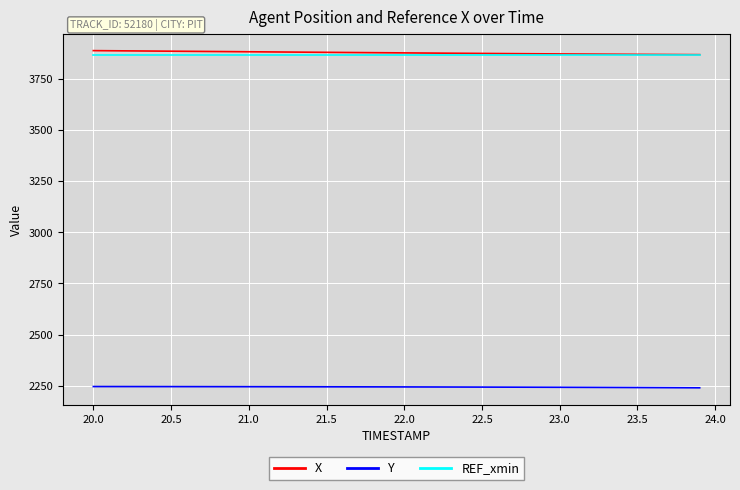

What are all the series names shown in the legend?

X, Y, REF_xmin